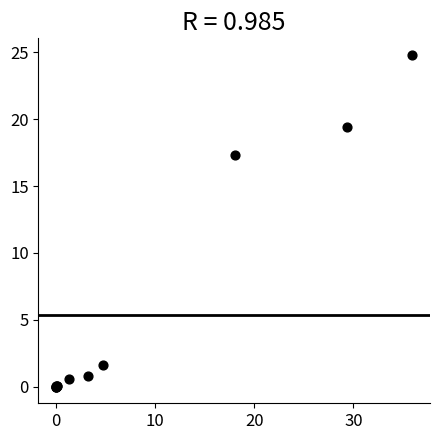

What Y value in the scatter plot is closest to 12?

17.4